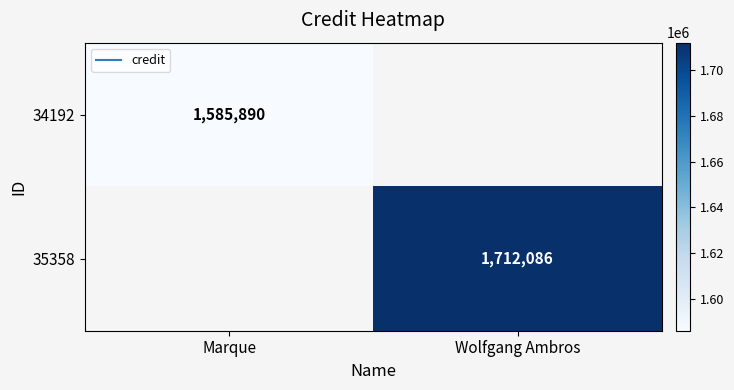

What value does the 35358 series have at Wolfgang Ambros?

1712086.0